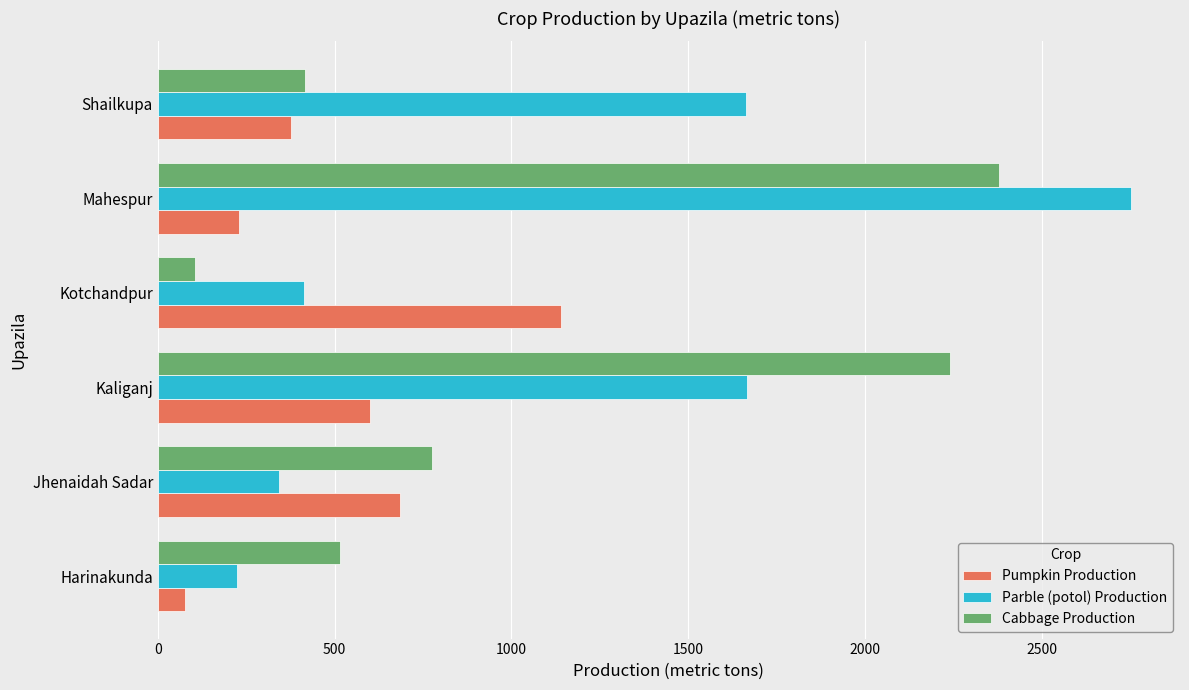

The value of Parble (potol) Production at Kotchandpur is 108. True or false?

False